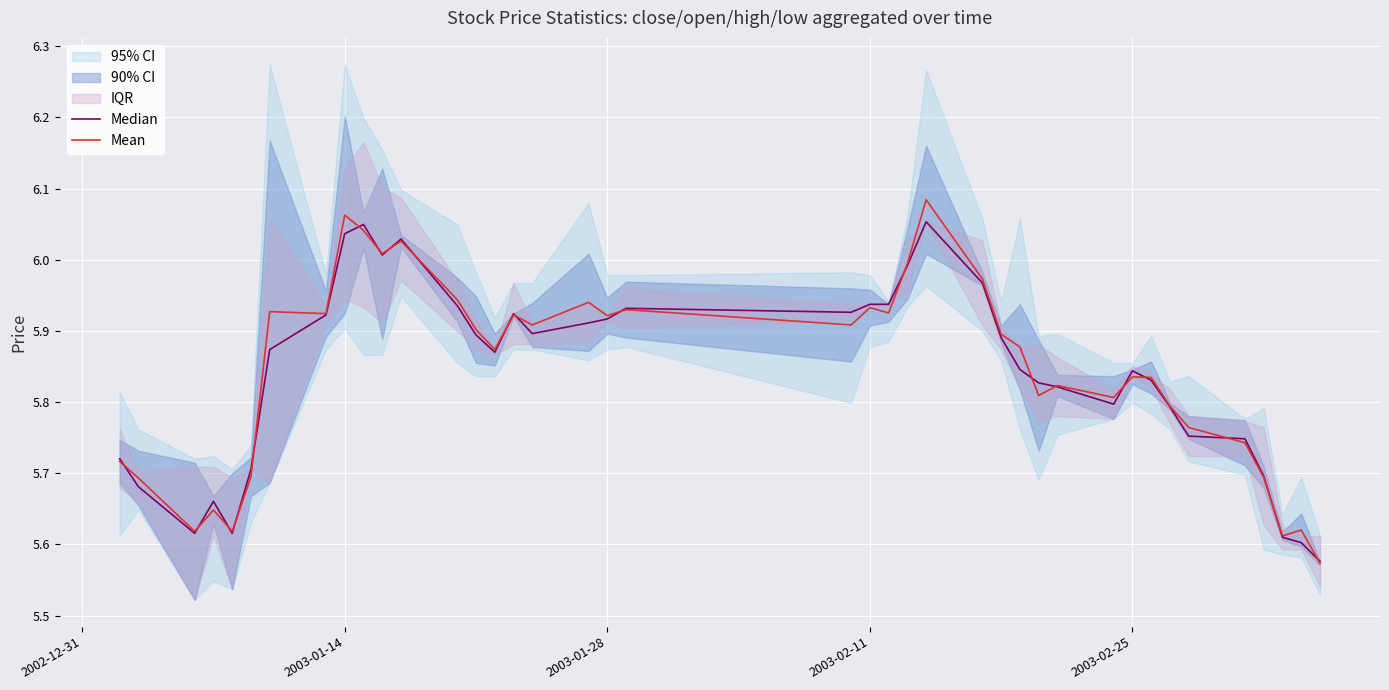

Reading right to left, extract all data points from this chart.

Median: 5.6	5.6	5.6	5.7	5.7	5.8	5.8	5.8	5.8	5.8	5.8	5.8	5.8	5.9	6.0	6.1	6.0	5.9	5.9	5.9	5.9	5.9	5.9	5.9	5.9	5.9	5.9	5.9	6.0	6.0	6.0	6.0	5.9	5.9	5.7	5.6	5.7	5.6	5.7	5.7
Mean: 5.6	5.6	5.6	5.7	5.7	5.8	5.8	5.8	5.8	5.8	5.8	5.8	5.9	5.9	6.0	6.1	6.0	5.9	5.9	5.9	5.9	5.9	5.9	5.9	5.9	5.9	5.9	5.9	6.0	6.0	6.0	6.1	5.9	5.9	5.7	5.6	5.6	5.6	5.7	5.7